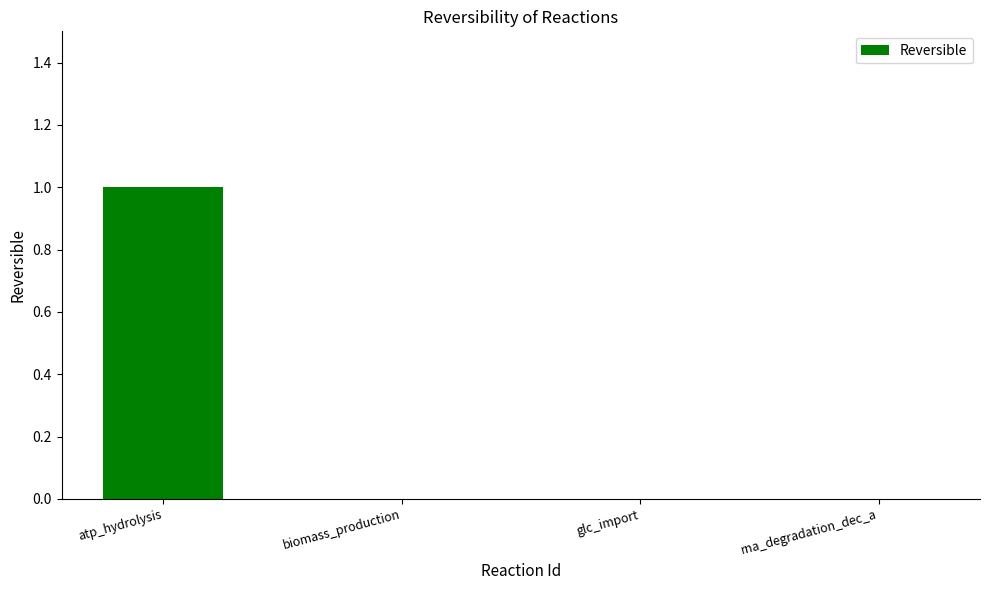

How many categories are shown in the chart?

4